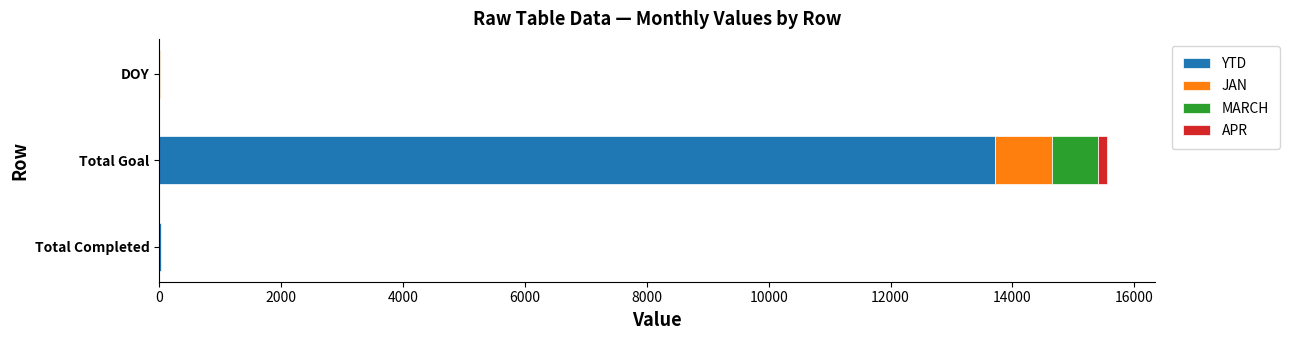

At which category is the sum across all series the highest?

Total Goal